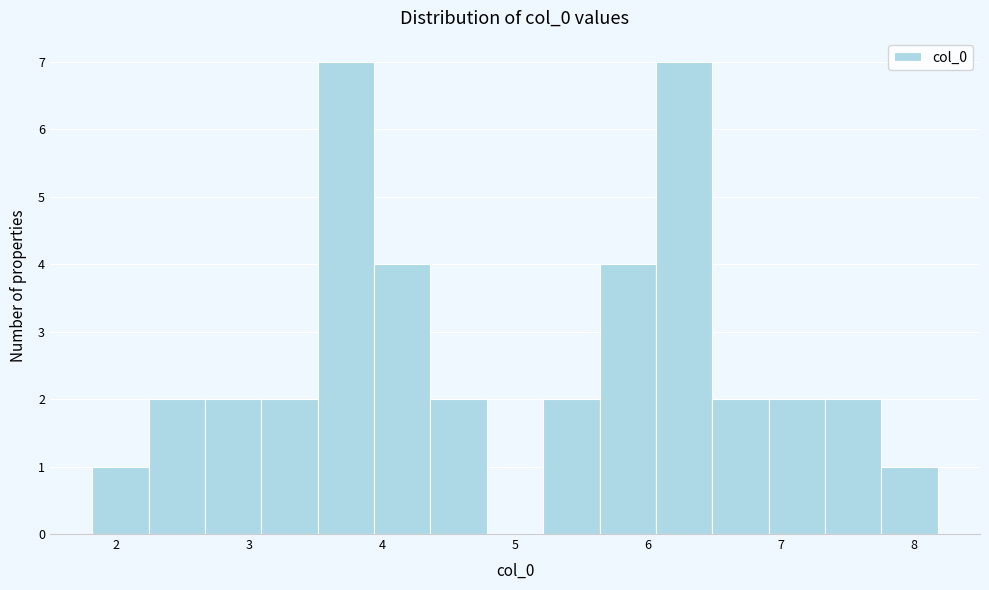

Reading left to right, list every bar in this chart as the range it spans on the x-axis followed by its height. Neither the bar edges nor the heights are printed on the chart, so give them approximately, as read against the axes.

1.8 to 2.2: 1
2.2 to 2.7: 2
2.7 to 3.1: 2
3.1 to 3.5: 2
3.5 to 3.9: 7
3.9 to 4.4: 4
4.4 to 4.8: 2
4.8 to 5.2: 0
5.2 to 5.6: 2
5.6 to 6.1: 4
6.1 to 6.5: 7
6.5 to 6.9: 2
6.9 to 7.3: 2
7.3 to 7.8: 2
7.8 to 8.2: 1